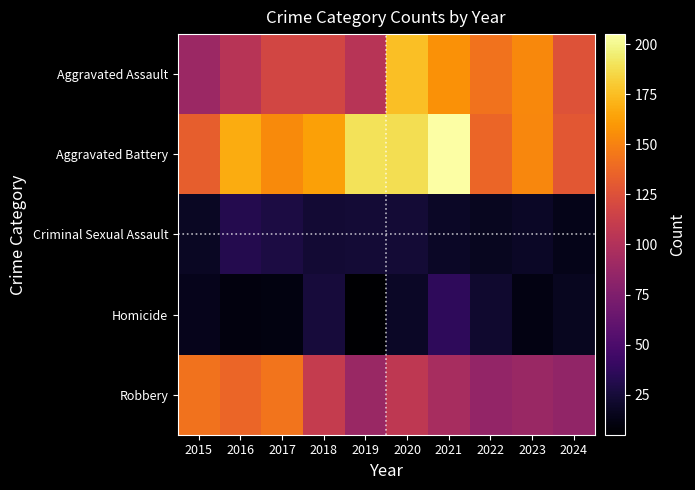

Reading left to right, list all the values displayed in this chart.

Aggravated Assault: 2015=89	2016=103	2017=118	2018=118	2019=103	2020=176	2021=157	2022=143	2023=153	2024=126
Aggravated Battery: 2015=133	2016=168	2017=154	2018=163	2019=190	2020=188	2021=205	2022=137	2023=152	2024=129
Criminal Sexual Assault: 2015=18	2016=32	2017=28	2018=23	2019=24	2020=24	2021=19	2022=16	2023=19	2024=14
Homicide: 2015=15	2016=10	2017=11	2018=26	2019=5	2020=19	2021=37	2022=22	2023=12	2024=16
Robbery: 2015=143	2016=137	2017=144	2018=110	2019=88	2020=107	2021=95	2022=85	2023=88	2024=84